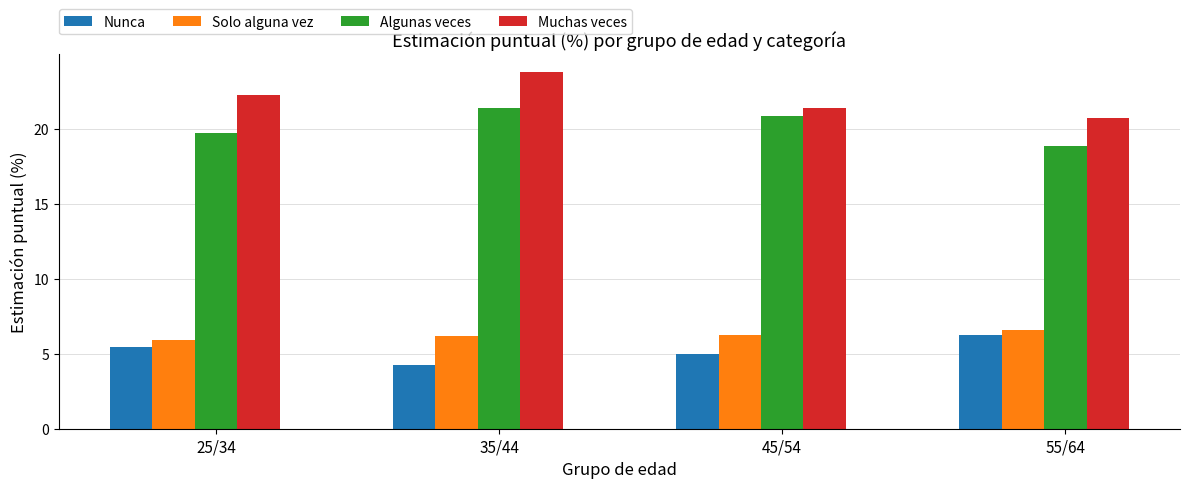

What is the spread (max minus min) of values at 25/34?

16.8